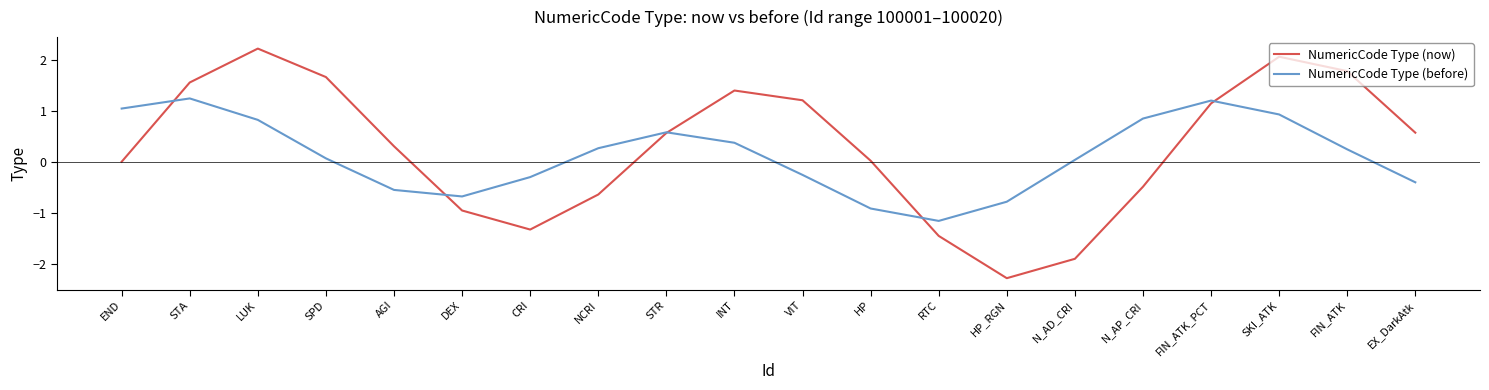

What is the smallest value displayed?

-2.3